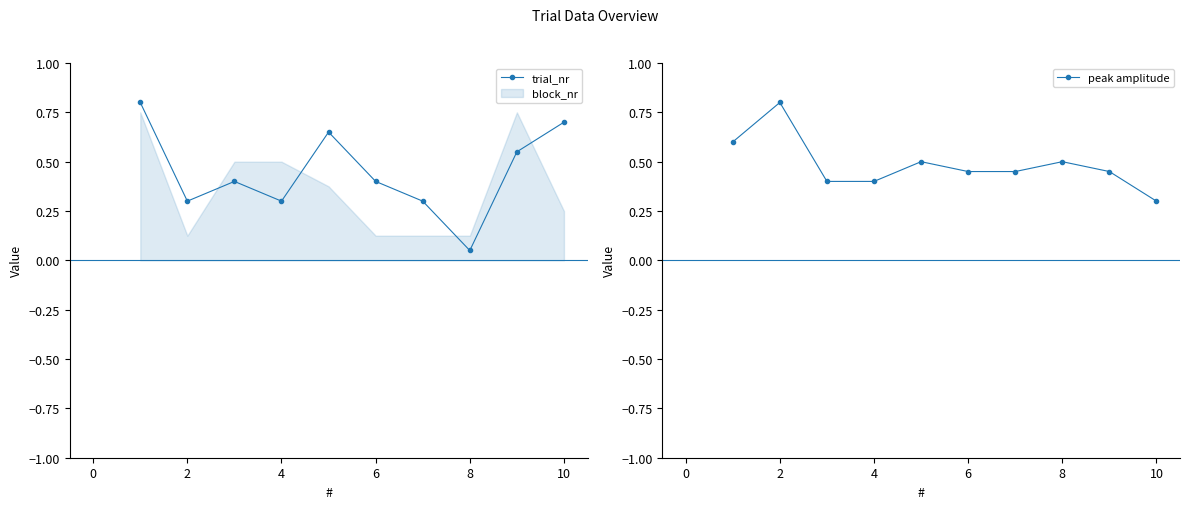

How many interior local valleys does the trial_nr series have?

3